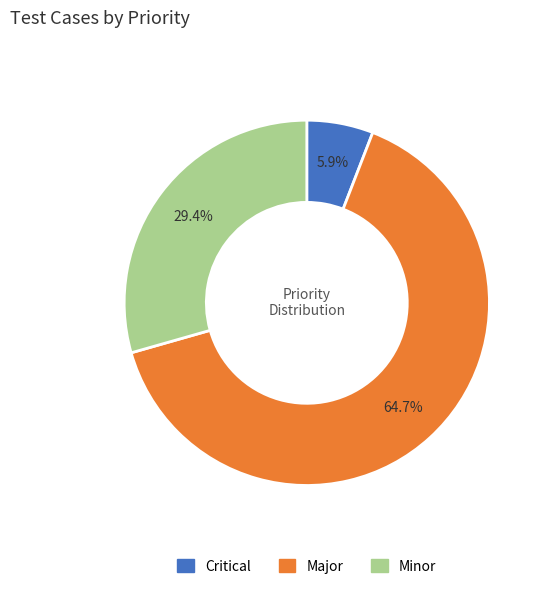

What percentage is the Minor slice, to the nearest percent?

29%